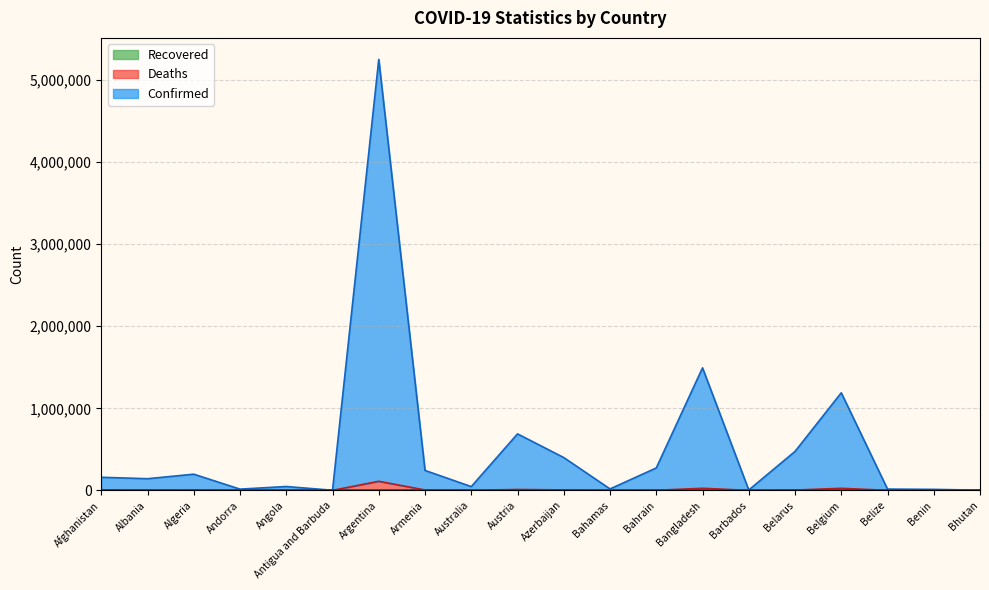

Rank the series by their maximum value, from highest to lowest.

Confirmed, Deaths